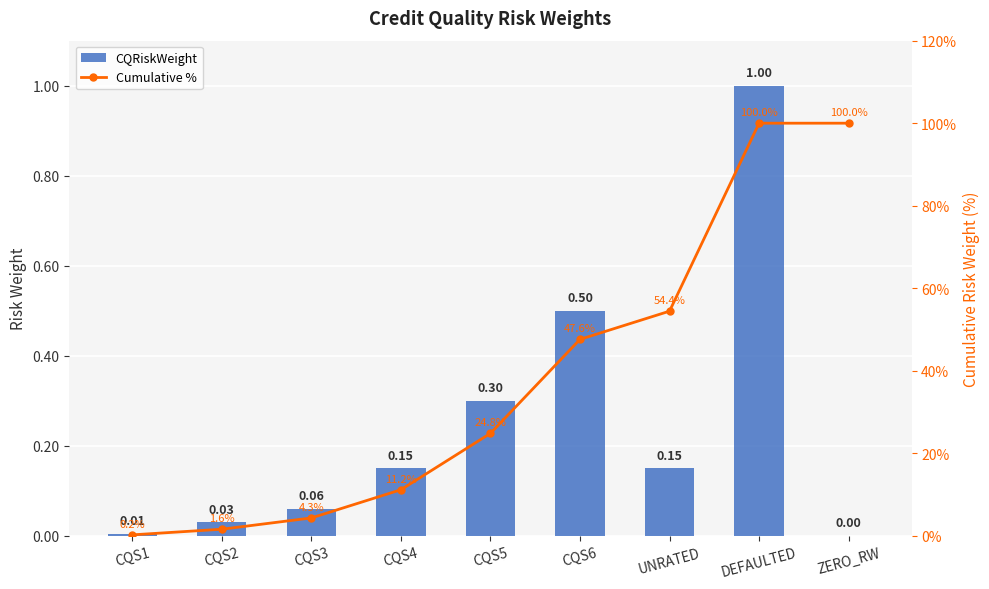

What is the maximum value shown in the chart?

100.0